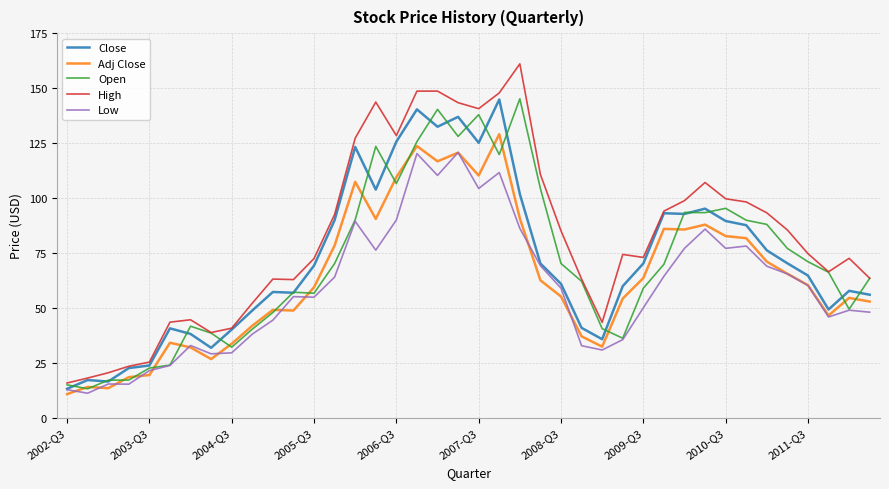

Which series has the largest total across all categories?

High